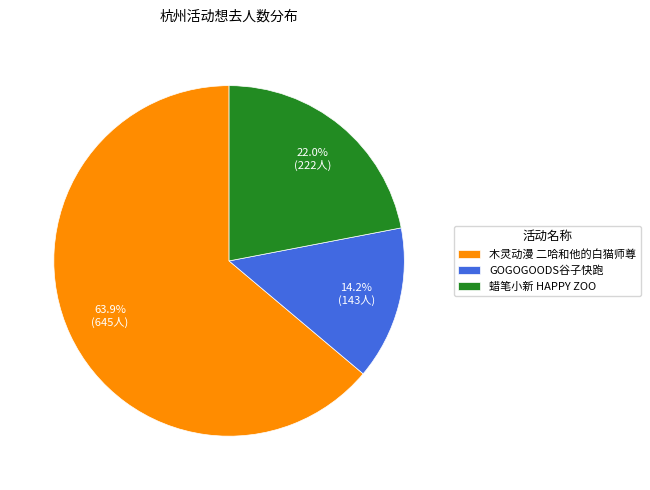

Which slice is the largest?

木灵动漫 二哈和他的白猫师尊